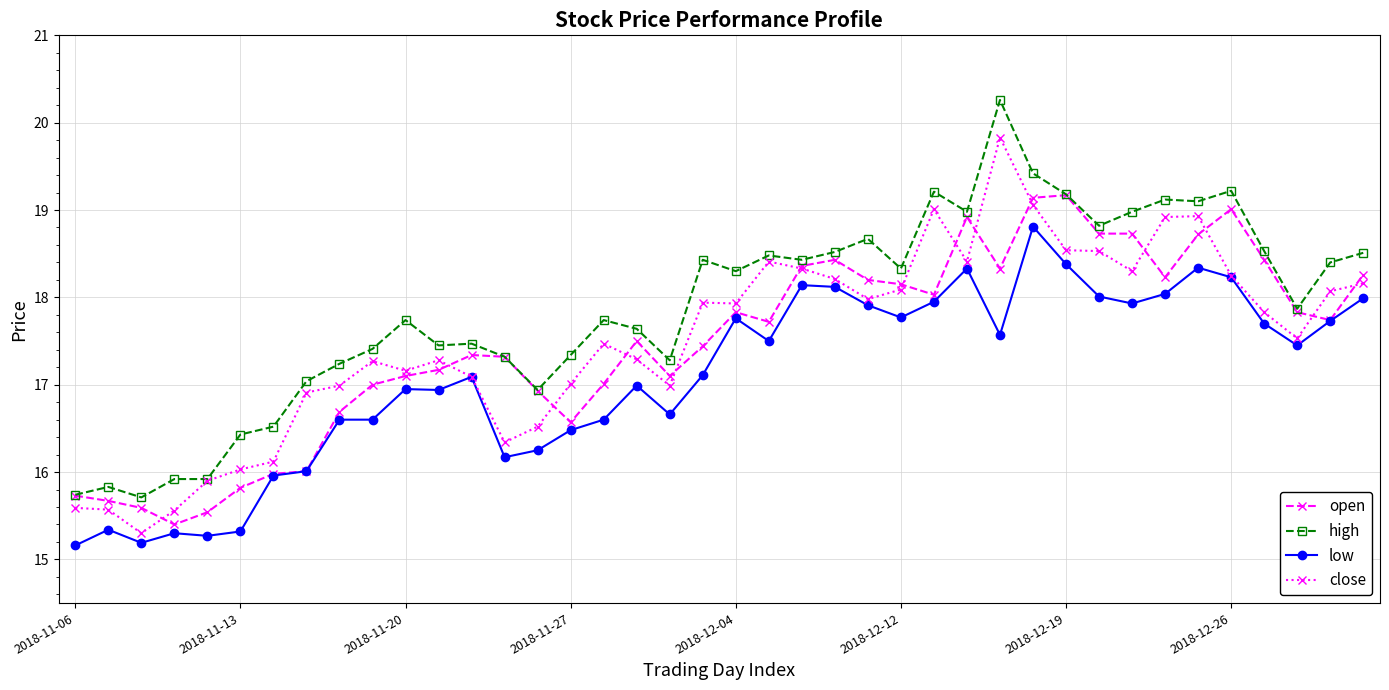

Which series has the largest total across all categories?

high